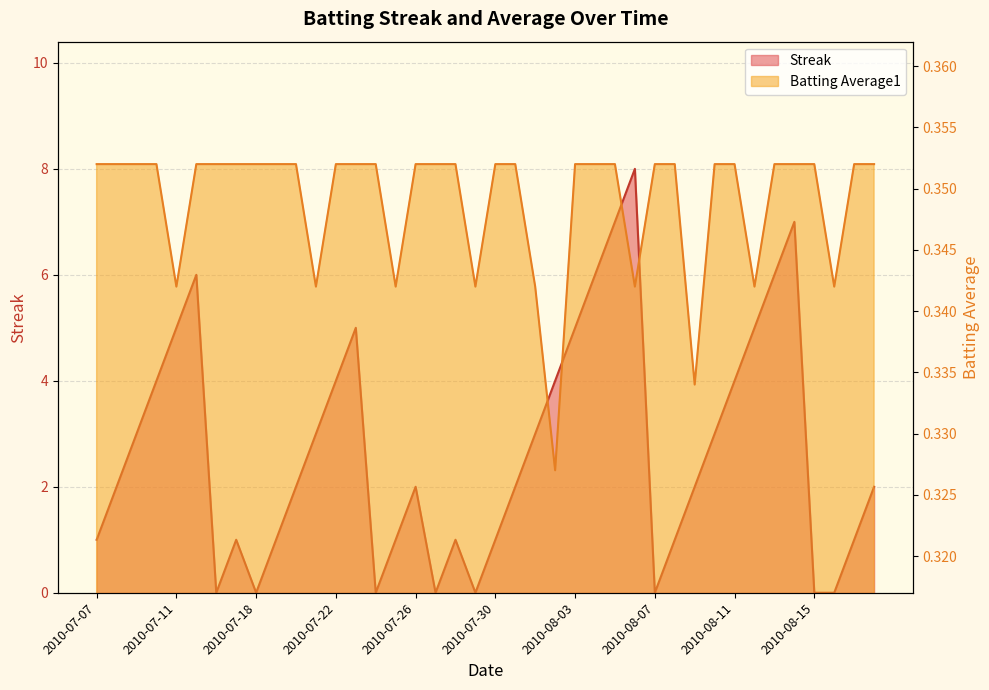

What is the label of the 14th point from the left?

2010-07-23